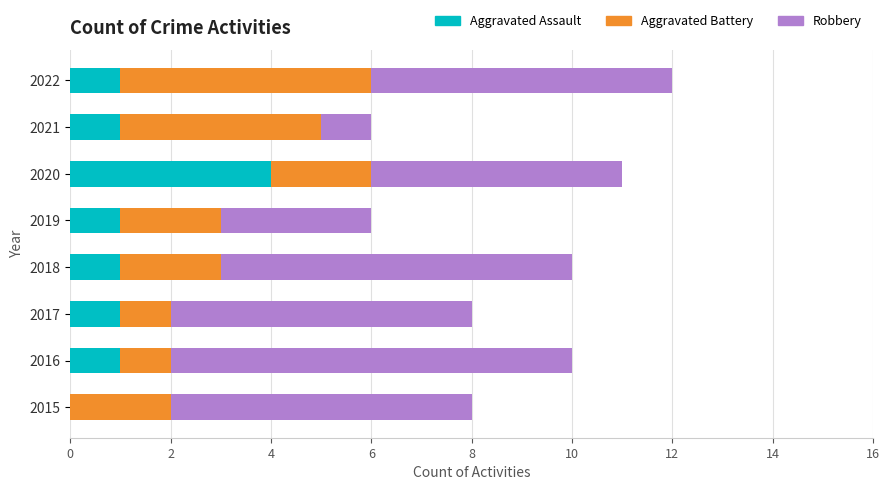

What are all the series names shown in the legend?

Aggravated Assault, Aggravated Battery, Robbery